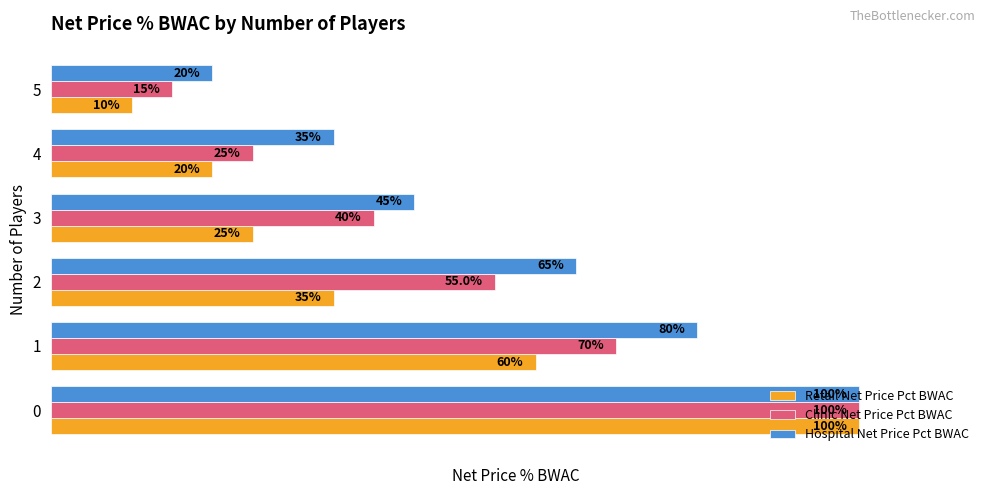

Is the value of Retail Net Price Pct BWAC at 2 greater than the value of Clinic Net Price Pct BWAC at 0?

No